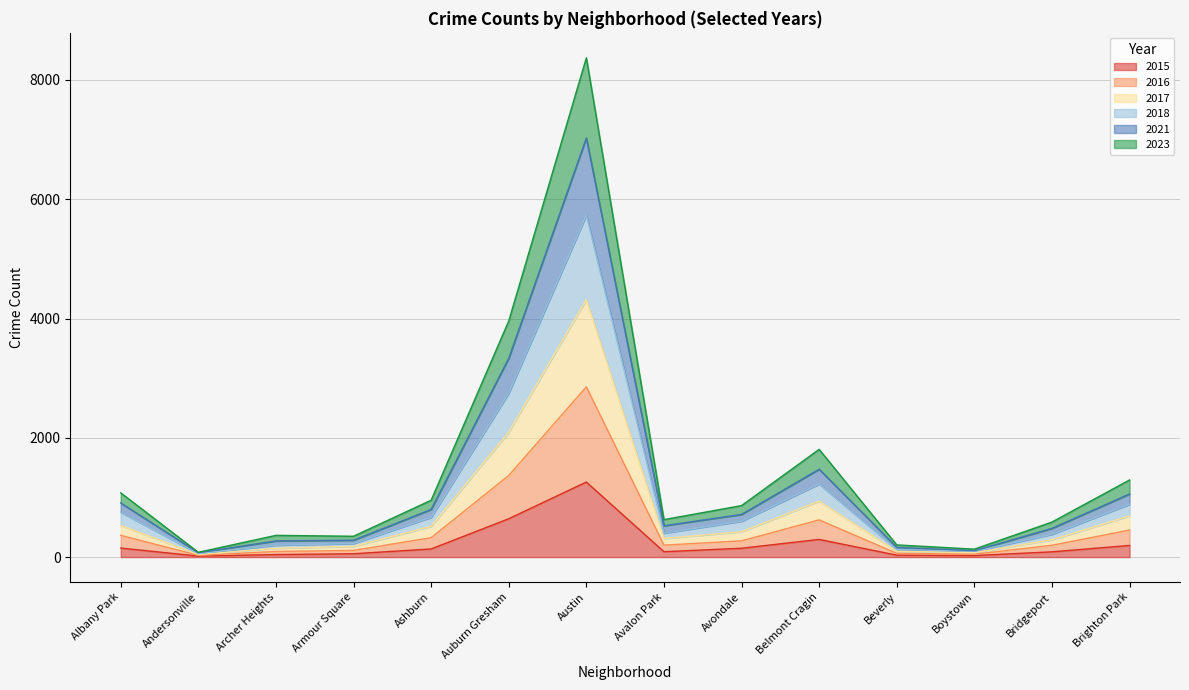

At how many categories does at least one series exceed 6852?

1